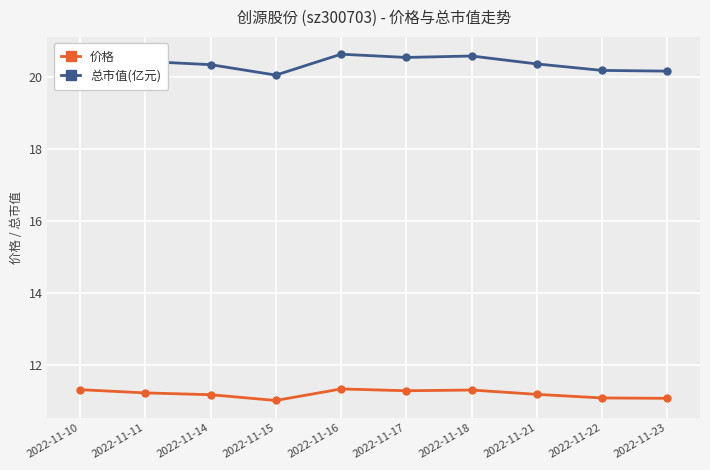

True or false: 总市值(亿元) has a value of 30.0 at 2022-11-21.

False